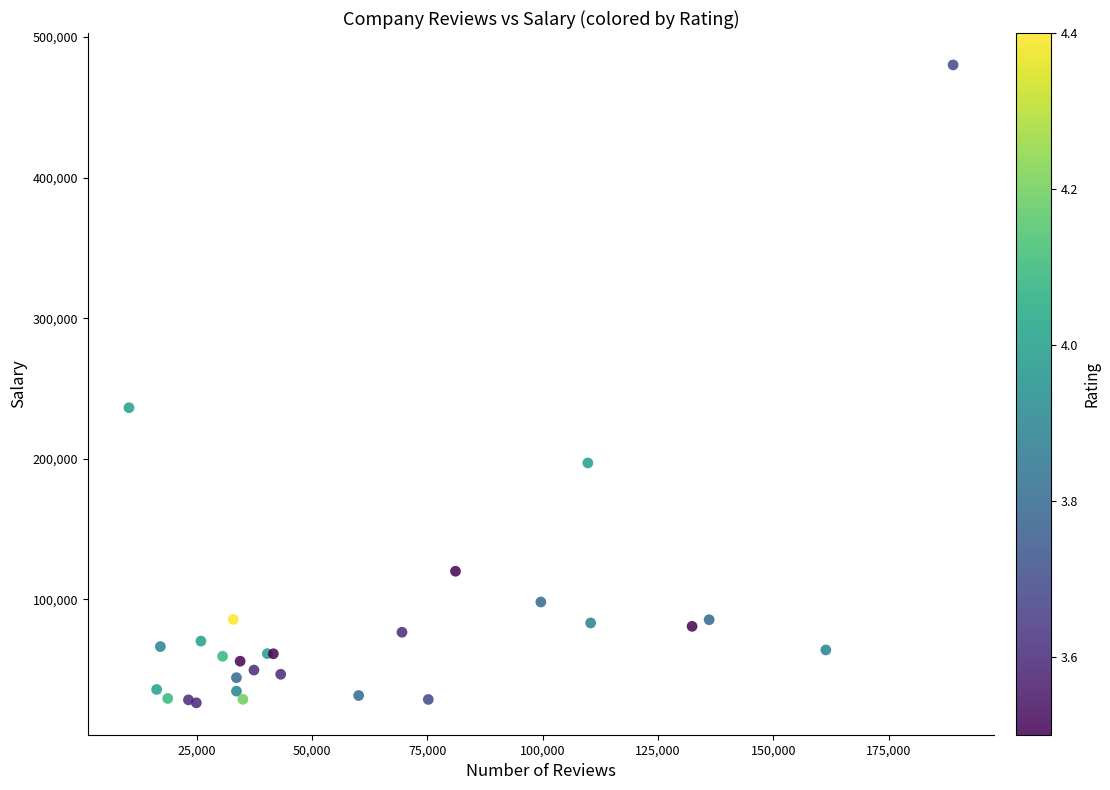

What Y value in the scatter plot is closest to 253350?

236400